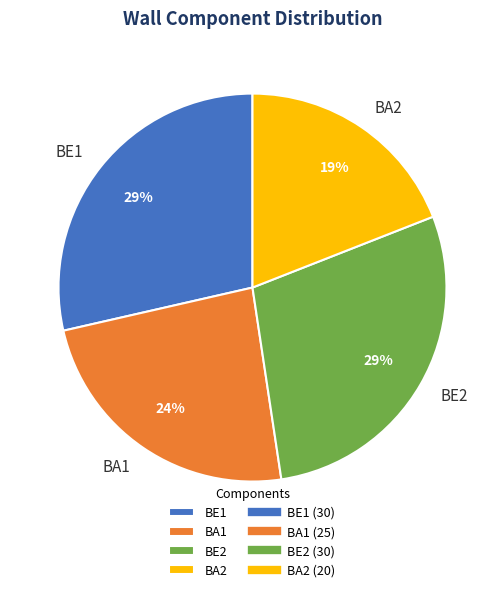

What is the smallest slice in the pie chart?

BA2